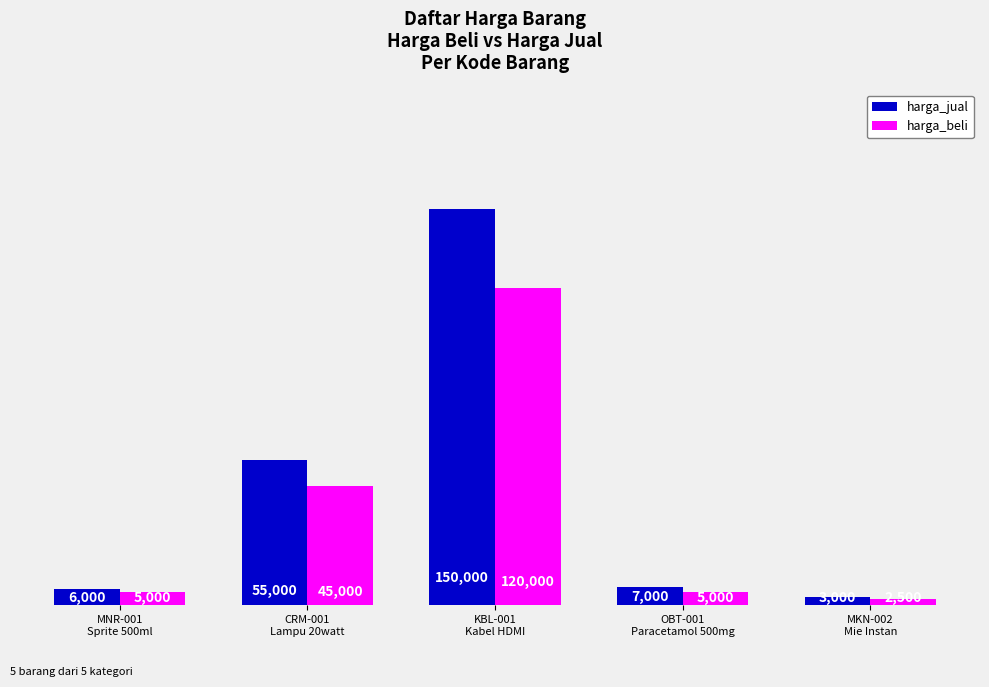

Reading left to right, transcribe all the data shown in this chart.

harga_jual: MNR-001
Sprite 500ml=6000	CRM-001
Lampu 20watt=55000	KBL-001
Kabel HDMI=150000	OBT-001
Paracetamol 500mg=7000	MKN-002
Mie Instan=3000
harga_beli: MNR-001
Sprite 500ml=5000	CRM-001
Lampu 20watt=45000	KBL-001
Kabel HDMI=120000	OBT-001
Paracetamol 500mg=5000	MKN-002
Mie Instan=2500